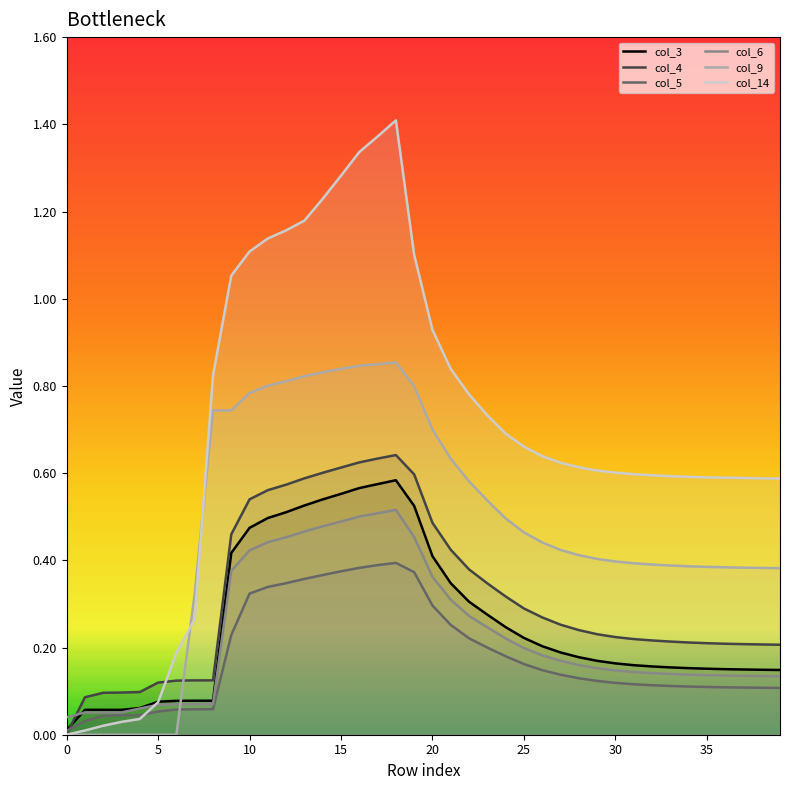

Rank the series by their maximum value, from highest to lowest.

col_14, col_9, col_4, col_3, col_6, col_5